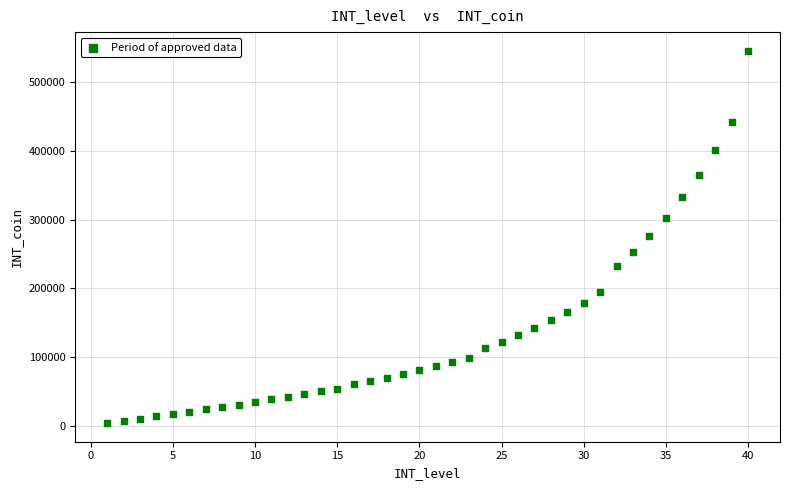

What is the range of X values (max minus min)?

39